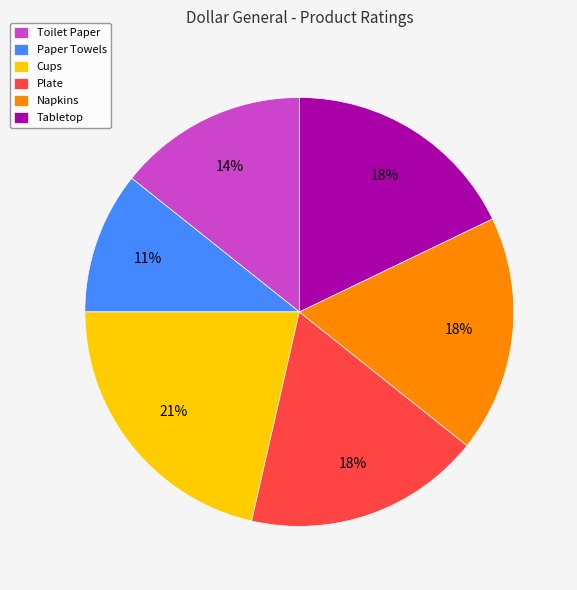

What percentage is the Paper Towels slice, to the nearest percent?

11%